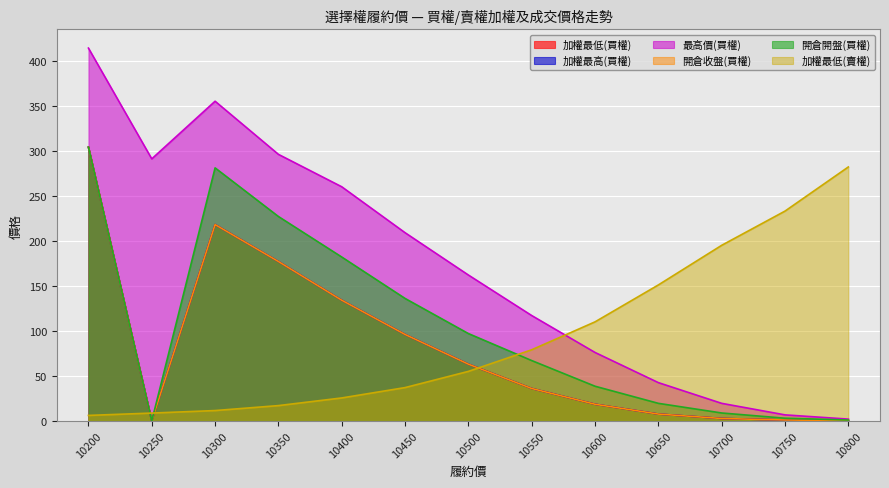

What is the difference between the highest and lowest values at 10550?

81.0